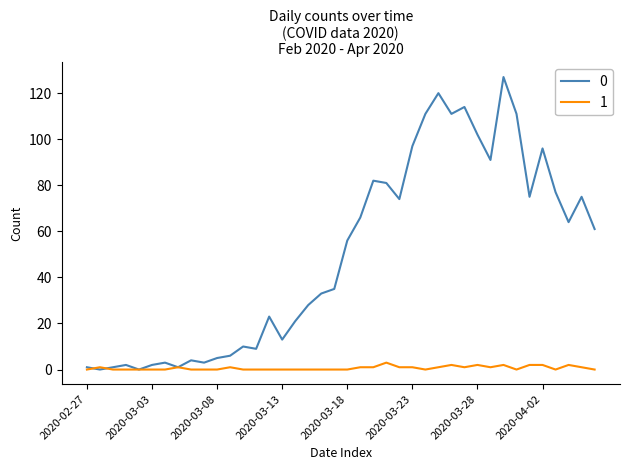

Rank the series by their maximum value, from highest to lowest.

0, 1